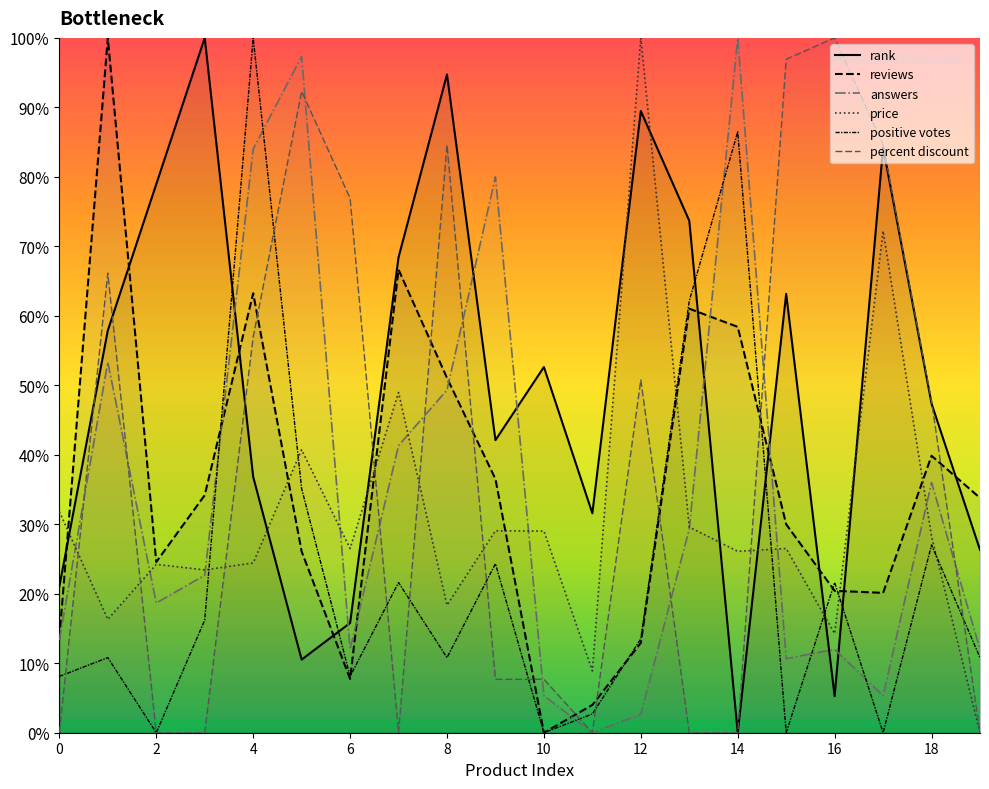

How many distinct data groups are displayed?

6